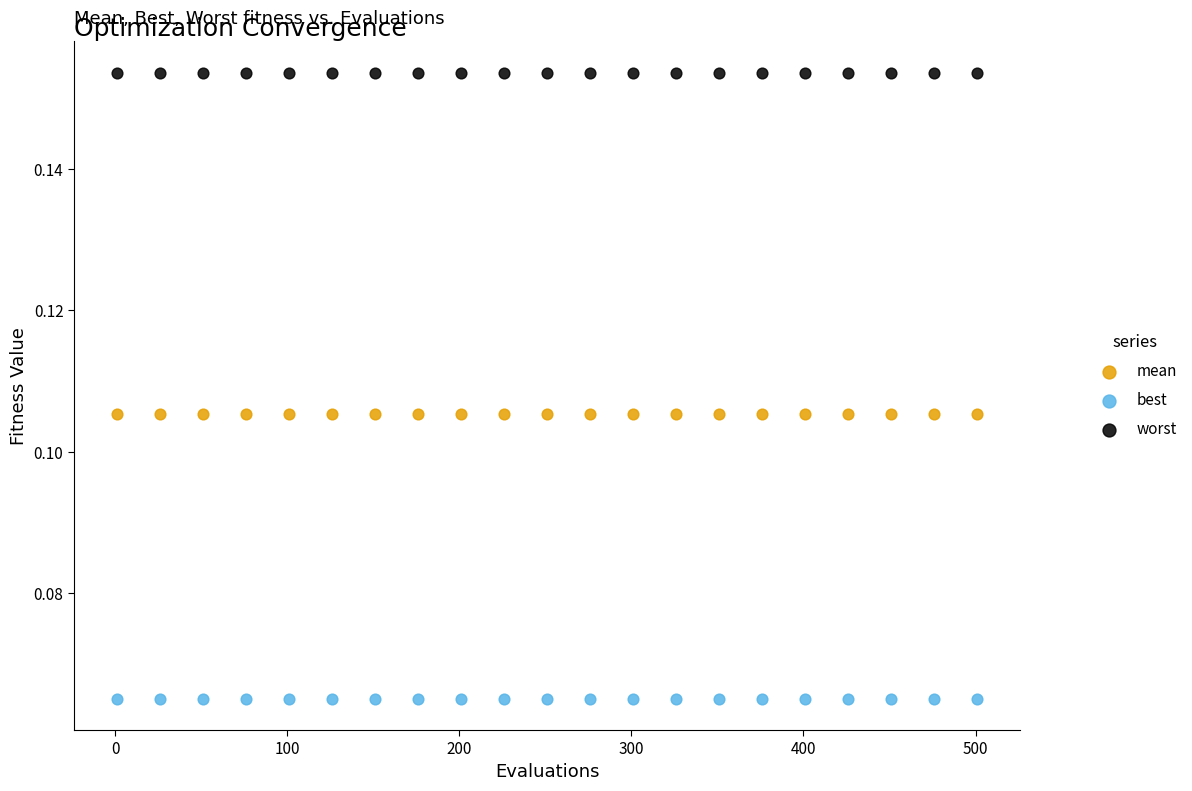

Which series contains the highest Y value?

worst